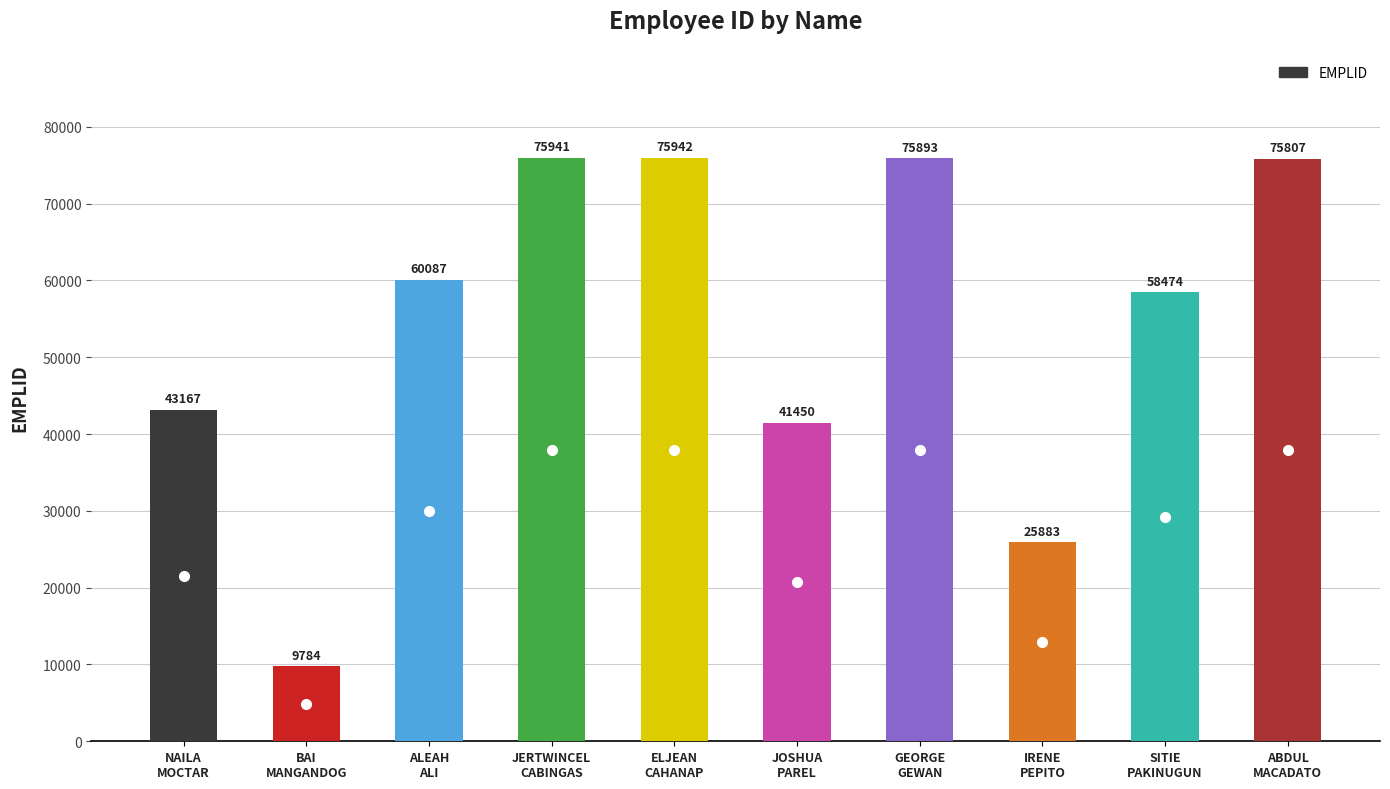

Are the bars horizontal?

No